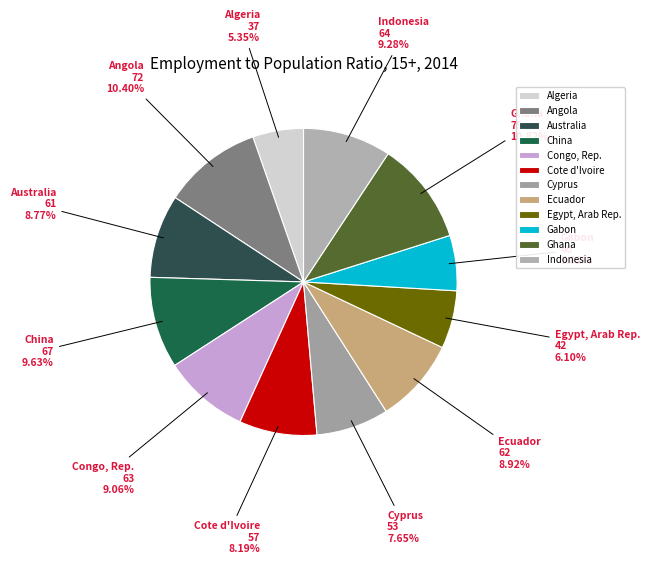

Does any single category account for the majority?

No